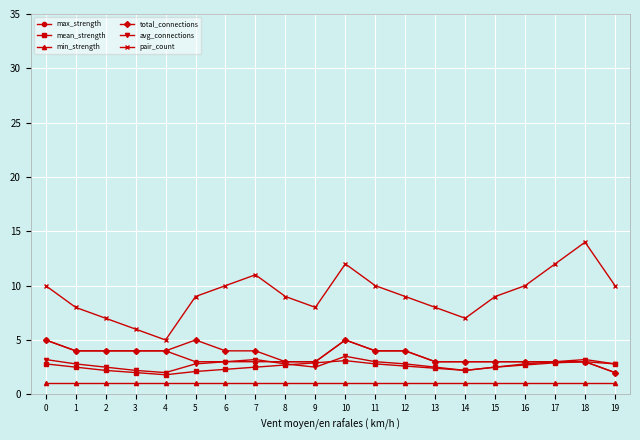

Where is the first local minimum for pair_count?

4